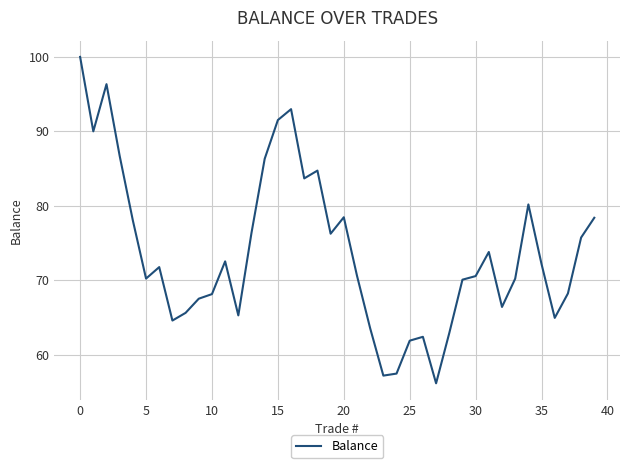

What is the minimum value shown in the chart?

56.2